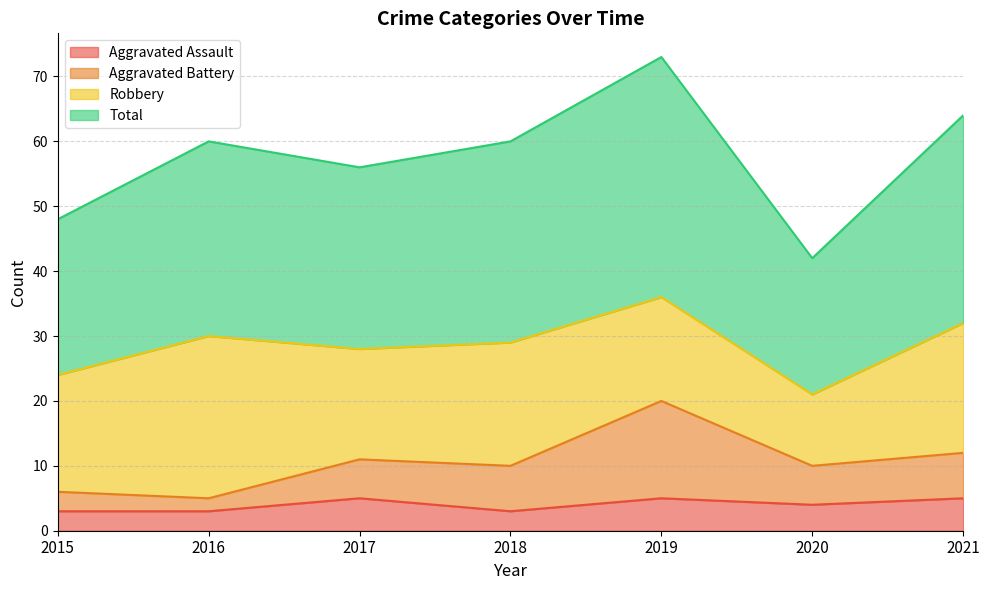

Count the Total values in the range 48 to 64.

5